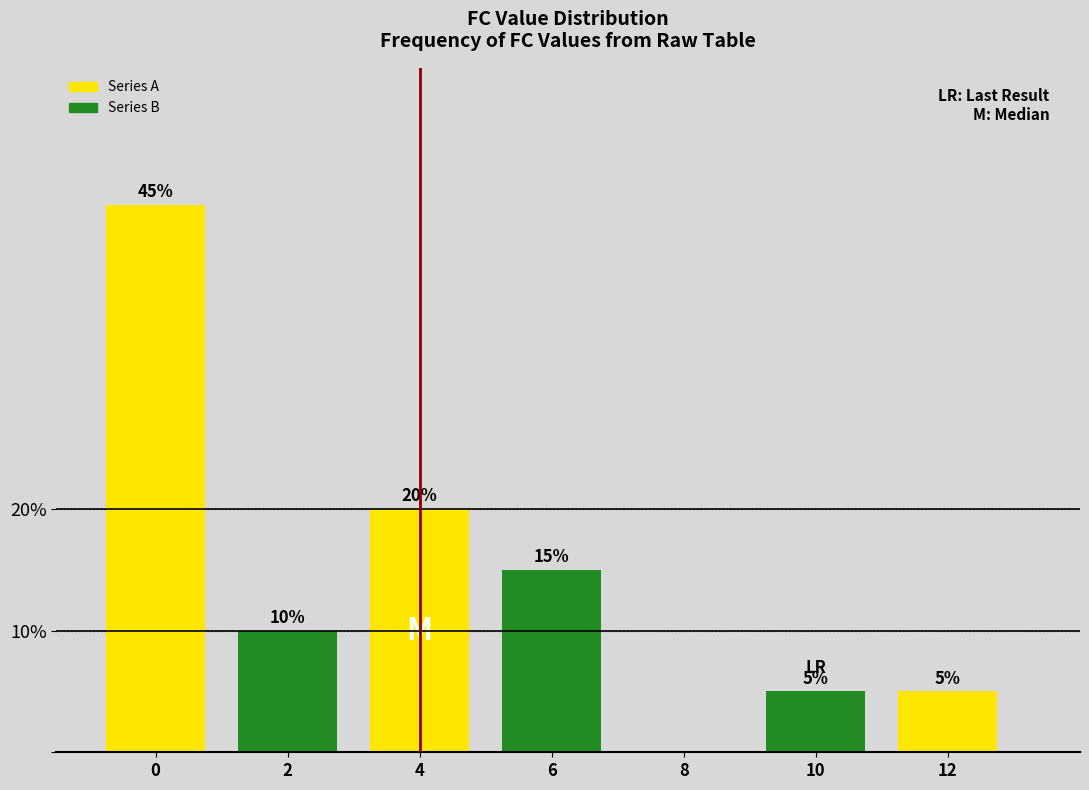

Reading right to left, extract all data points from this chart.

12=5	10=5	8=0	6=15	4=20	2=10	0=45